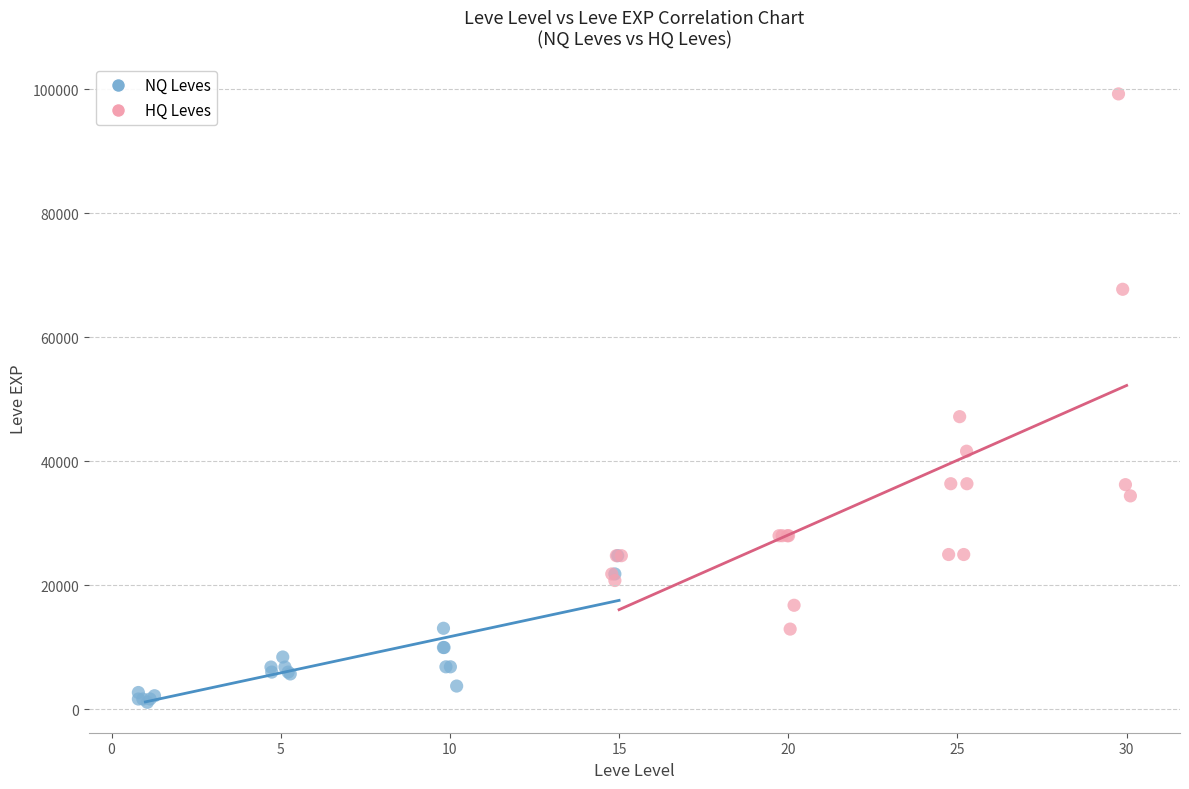

Which series contains the lowest Y value?

NQ Leves